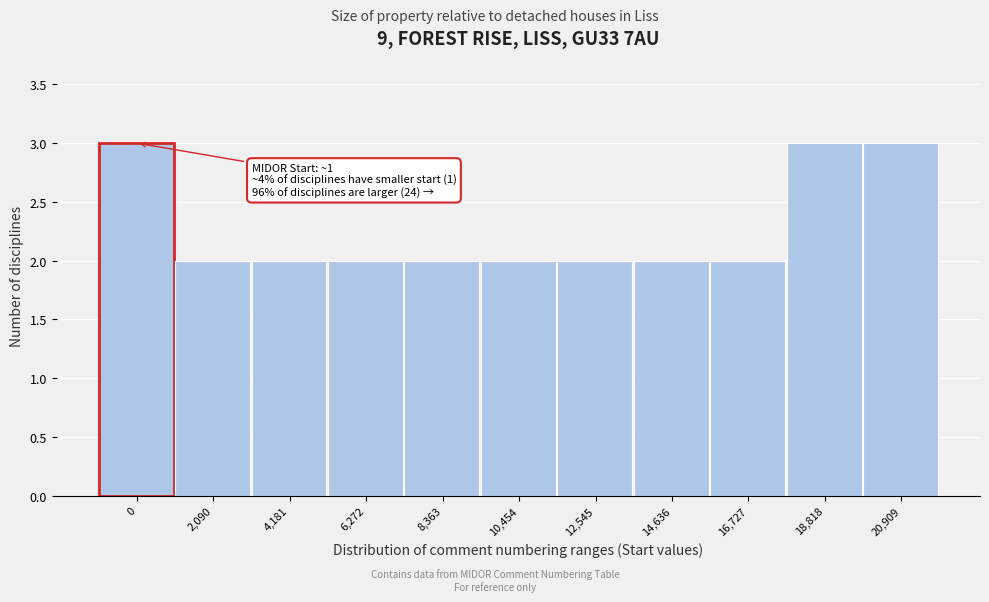

Reading left to right, transcribe all the data shown in this chart.

0=3	2,090=2	4,181=2	6,272=2	8,363=2	10,454=2	12,545=2	14,636=2	16,727=2	18,818=3	20,909=3